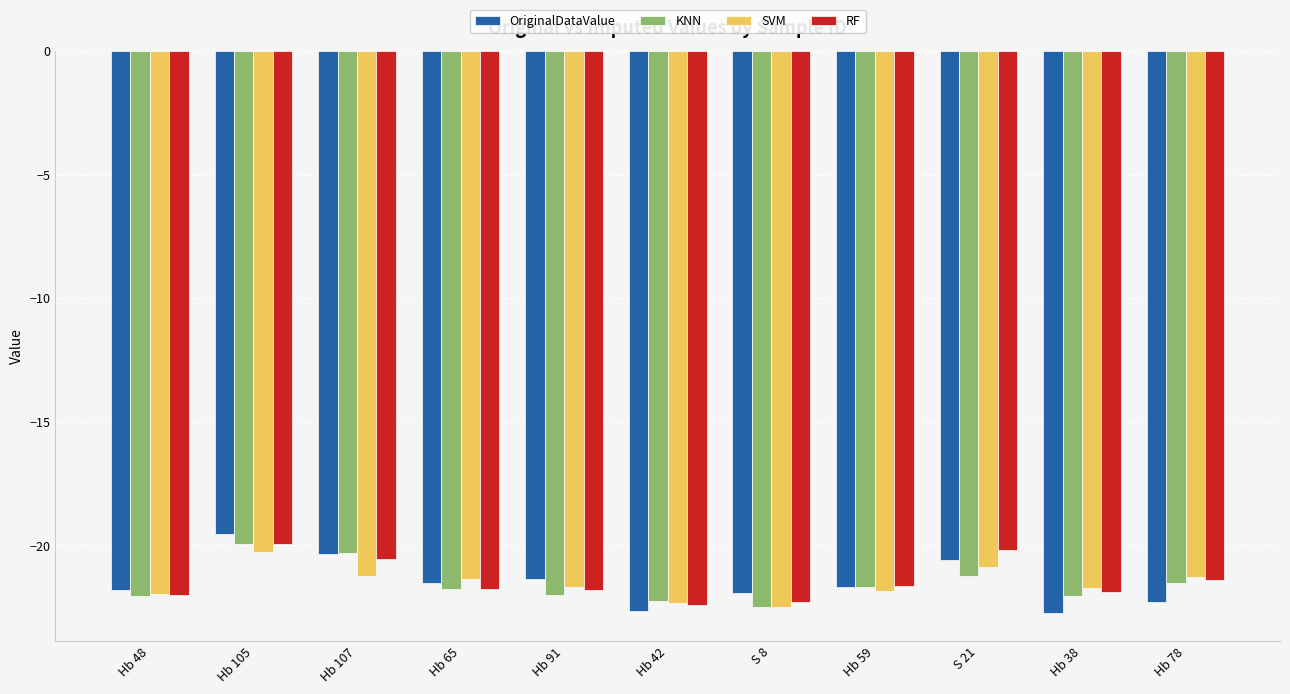

What is the spread (max minus min) of values at Hb 91?

0.7